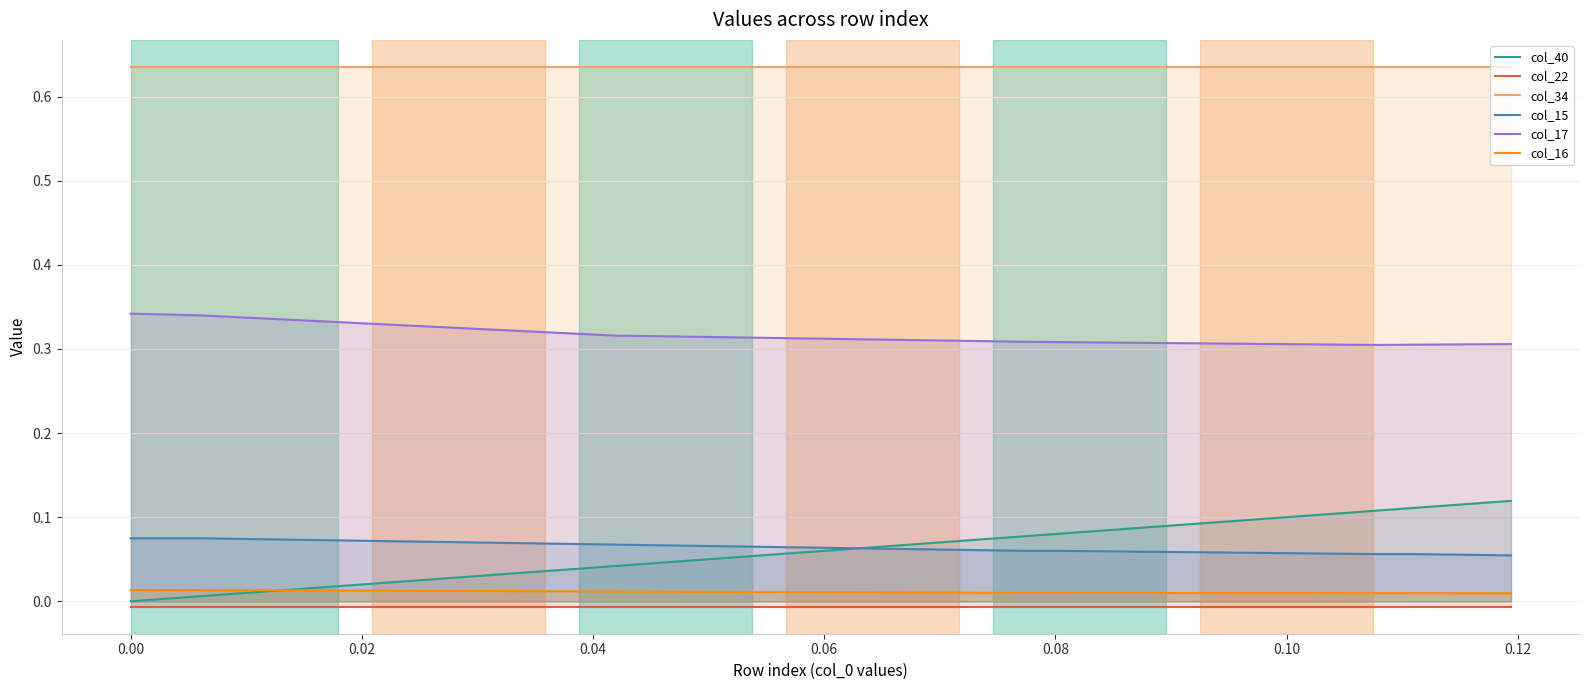

True or false: col_17 and col_40 intersect in this chart.

False